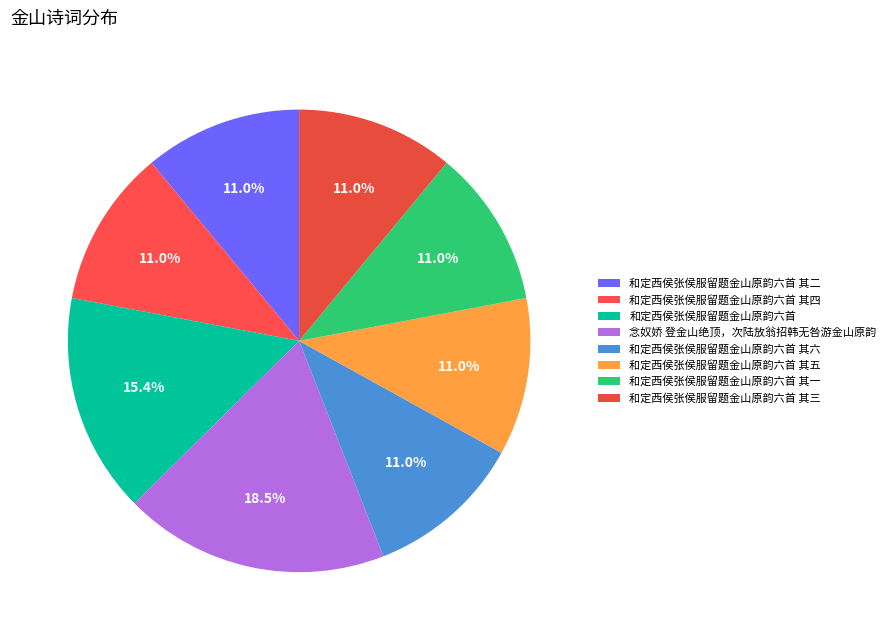

How many slices are in this pie chart?

8